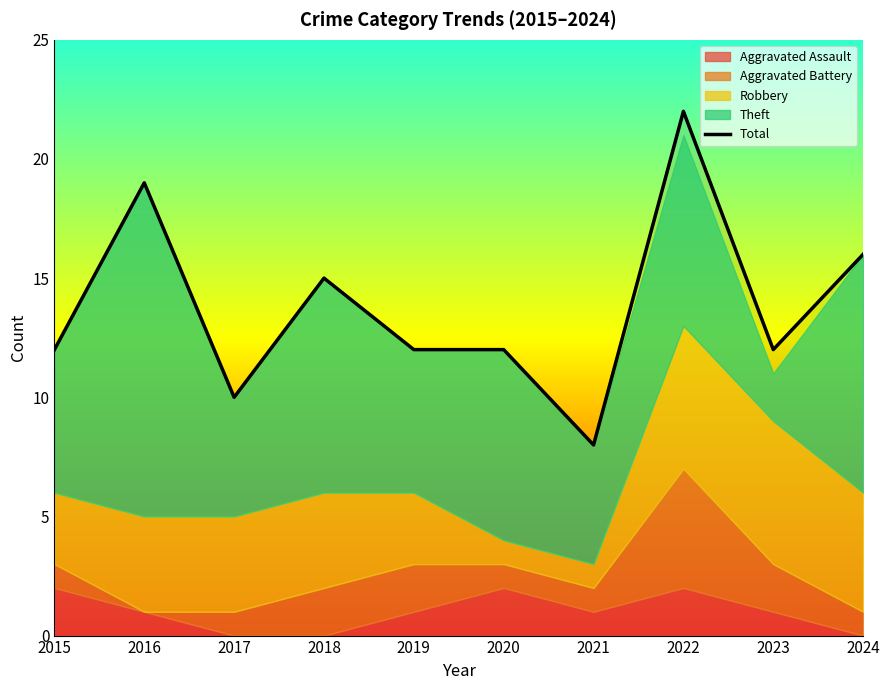

What value does the data have at 2019?

12